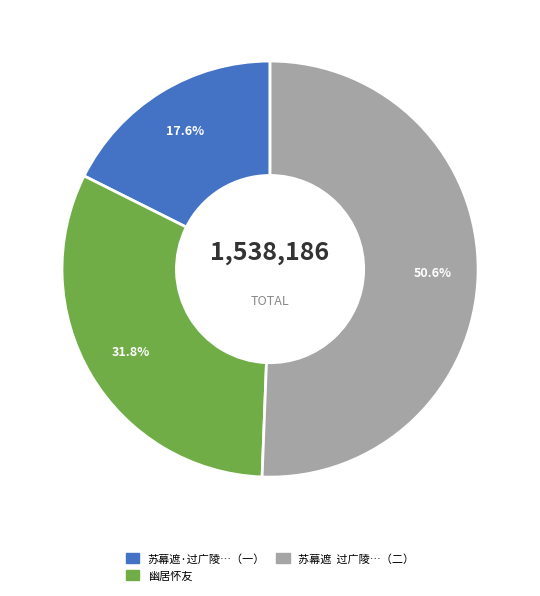

Does any single category account for the majority?

Yes